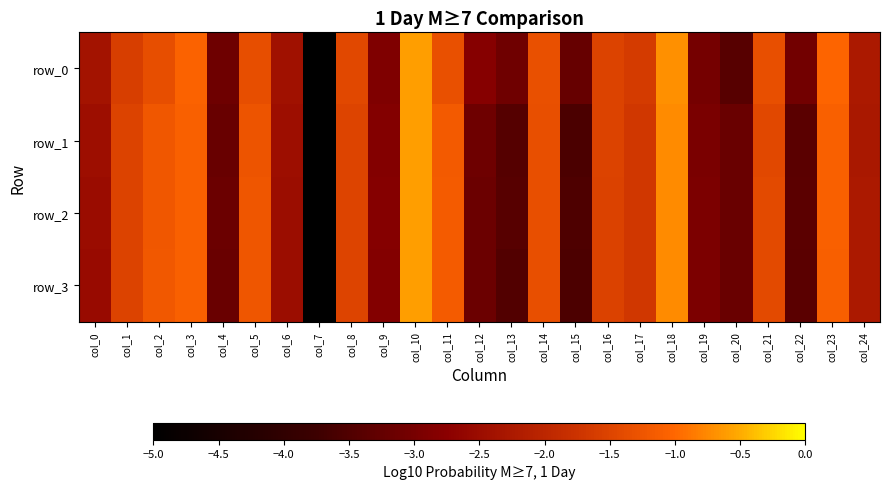

True or false: row_0 has a value of -2.2 at col_1.

False